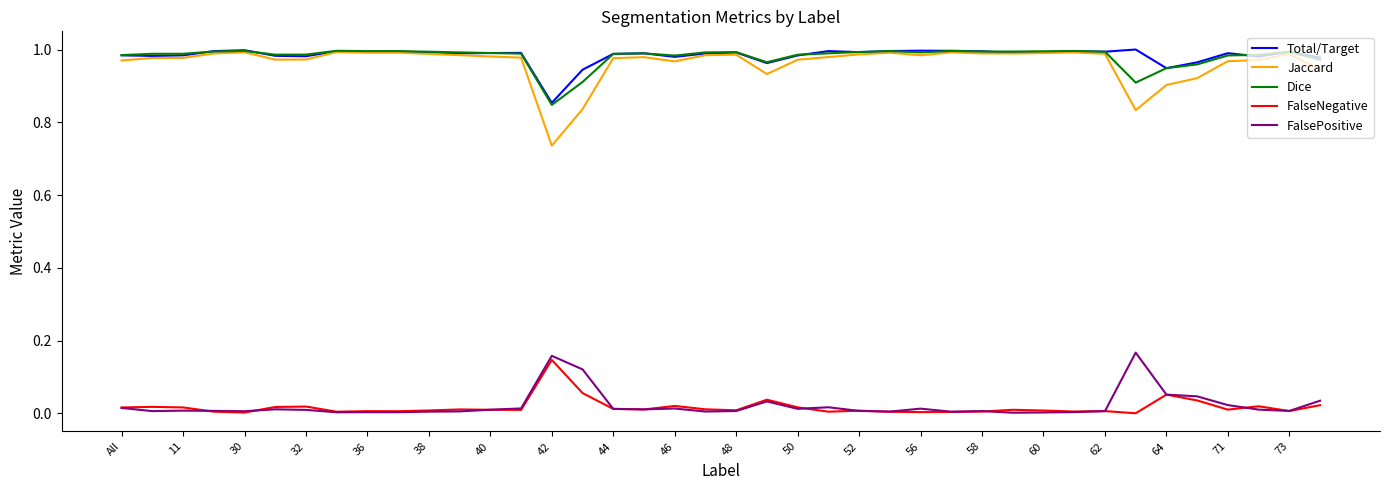

True or false: FalseNegative and Total/Target intersect in this chart.

False